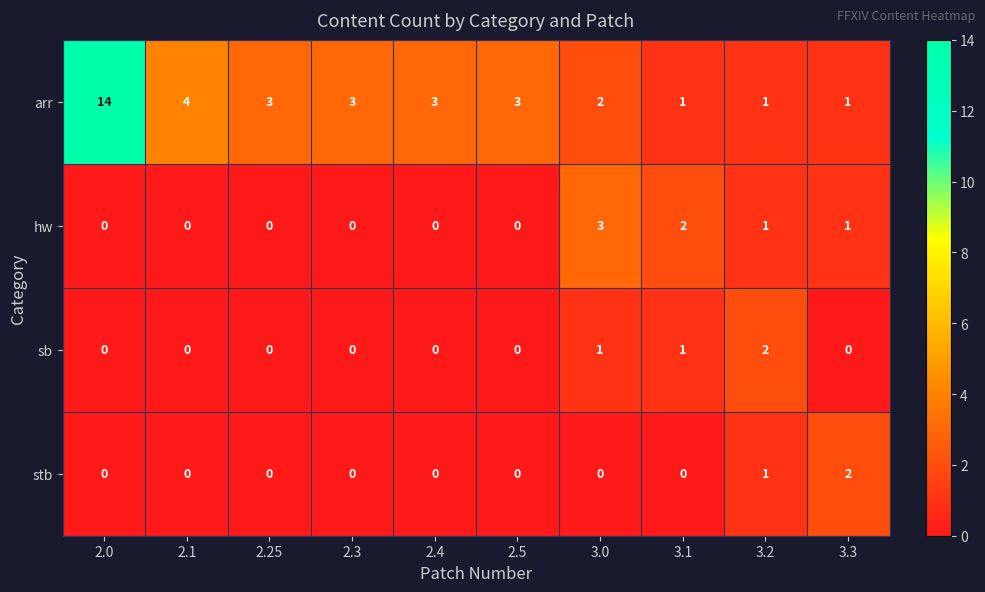

Count the sb values in the range 0 to 1.

9